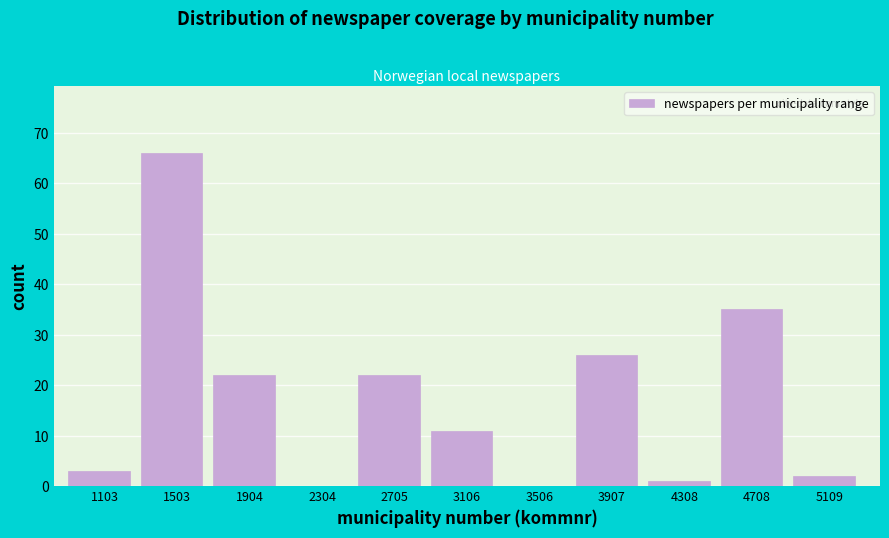

Reading left to right, extract all data points from this chart.

1103=3	1503=66	1904=22	2304=0	2705=22	3106=11	3506=0	3907=26	4308=1	4708=35	5109=2